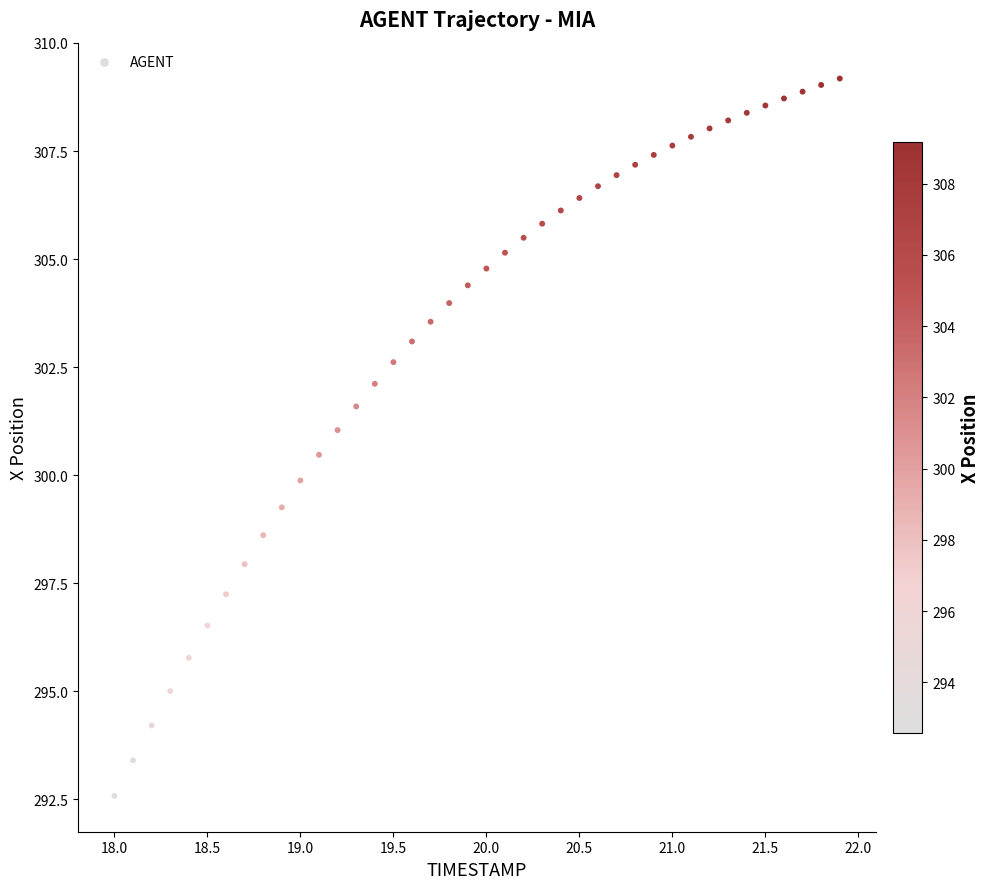

What is the range of X values (max minus min)?

3.9